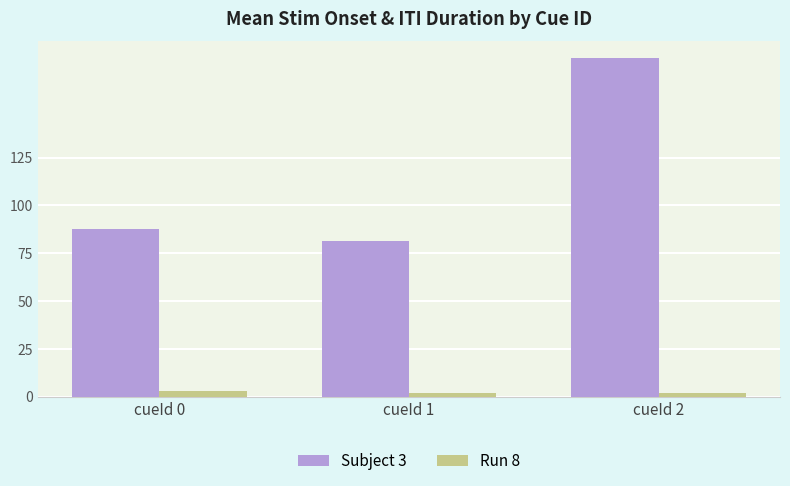

Which series has the largest total across all categories?

Subject 3